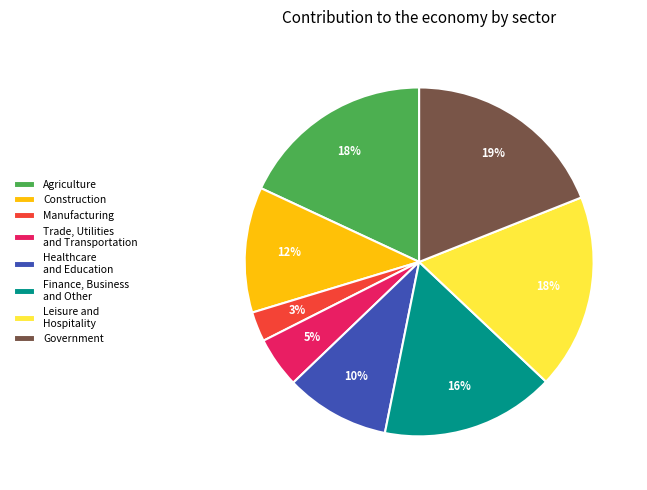

Is there a majority slice in this chart?

No